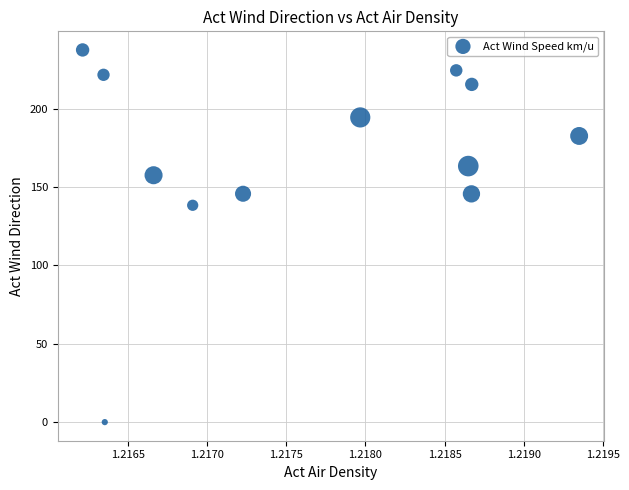

What is the range of Y values (max minus min)?

237.6